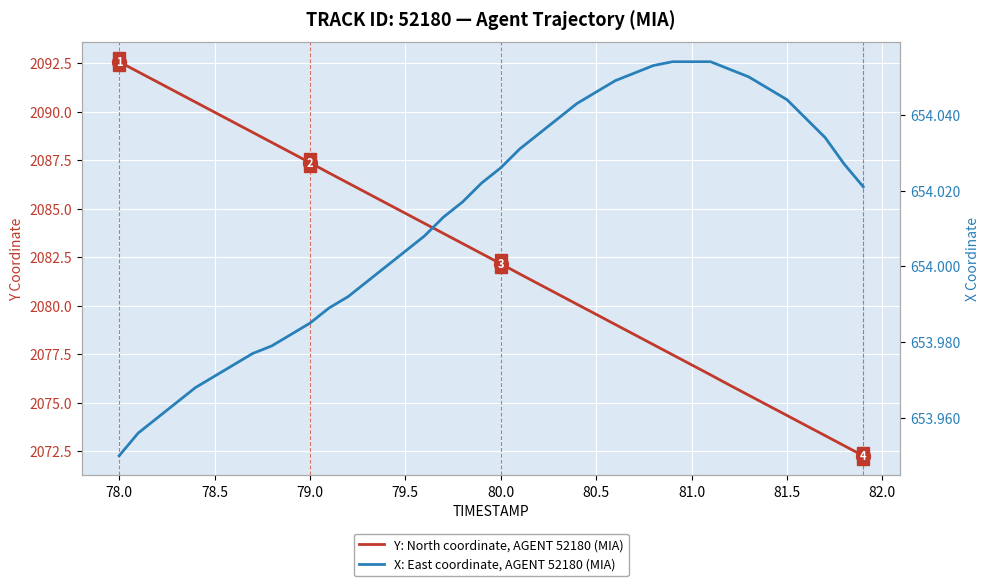

Rank the series by their maximum value, from lowest to highest.

X: East coordinate, AGENT 52180 (MIA), Y: North coordinate, AGENT 52180 (MIA)